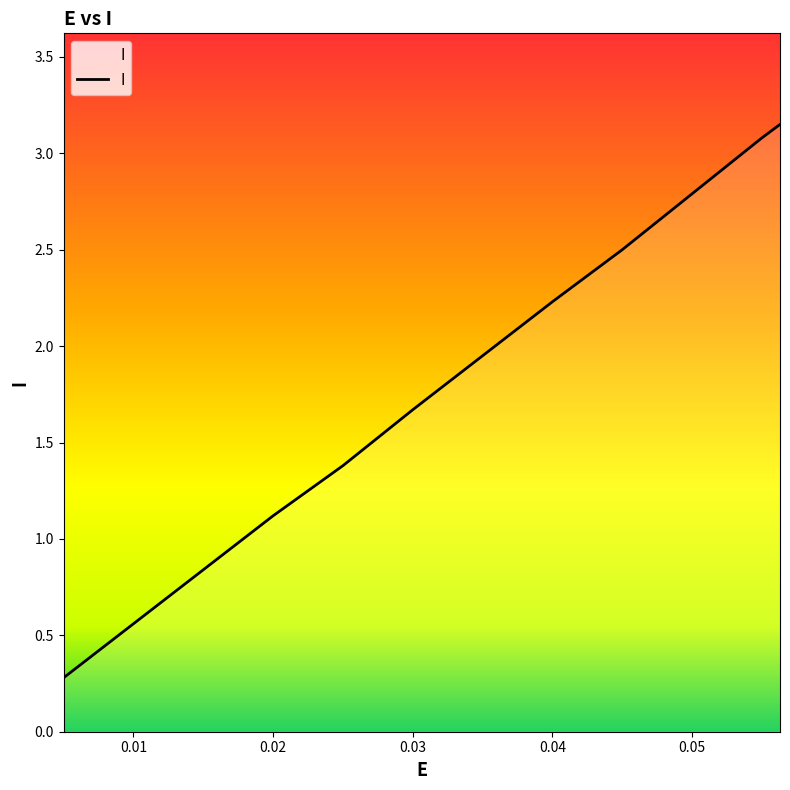

Does the chart display data point markers on the line(s)?

No